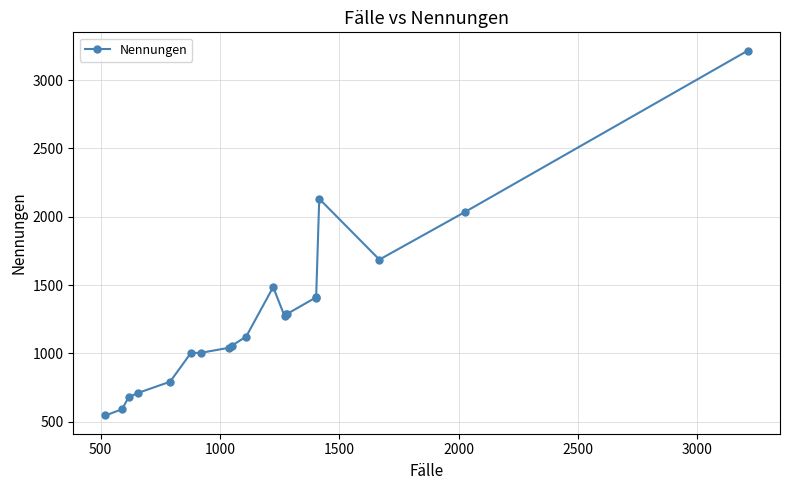

True or false: the data has more than 0 interior local peaks.

True